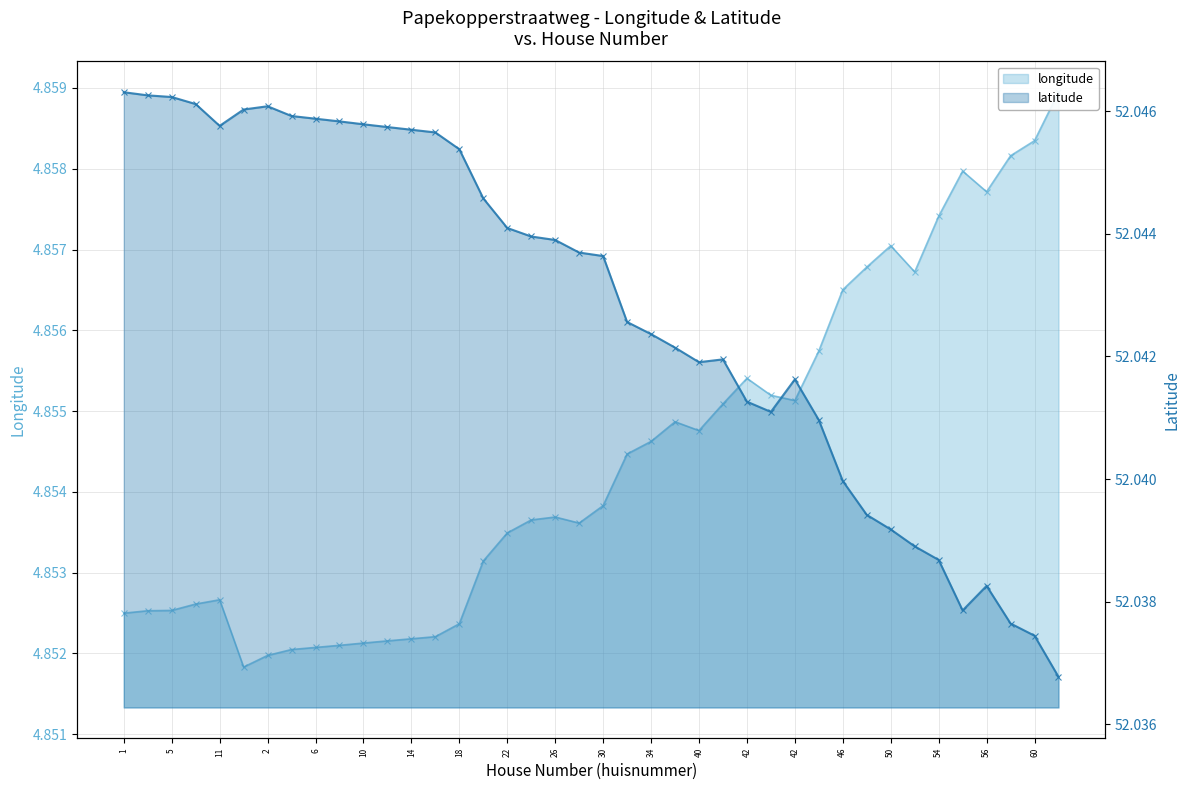

True or false: longitude and latitude cross at least once.

False